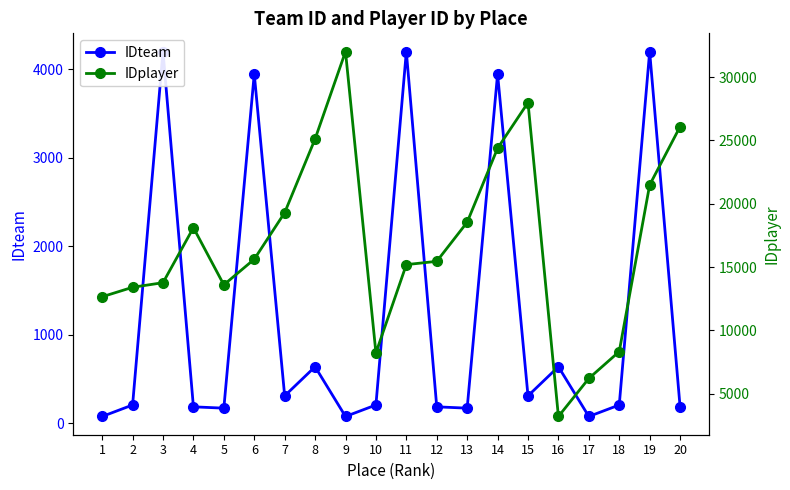

Reading right to left, list all the values displayed in this chart.

IDteam: 20=188	19=4201	18=209	17=79	16=641	15=312	14=3948	13=173	12=188	11=4201	10=209	9=79	8=641	7=312	6=3948	5=173	4=188	3=4201	2=209	1=79
IDplayer: 20=26089	19=21487	18=8333	17=6212	16=3207	15=27989	14=24384	13=18543	12=15456	11=15196	10=8229	9=32017	8=25120	7=19298	6=15624	5=13601	4=18112	3=13771	2=13407	1=12659